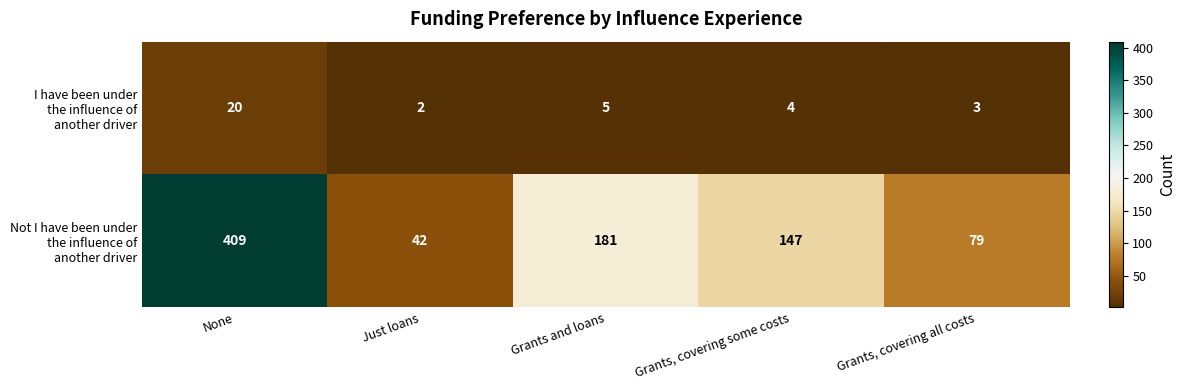

How many series are shown in this chart?

2